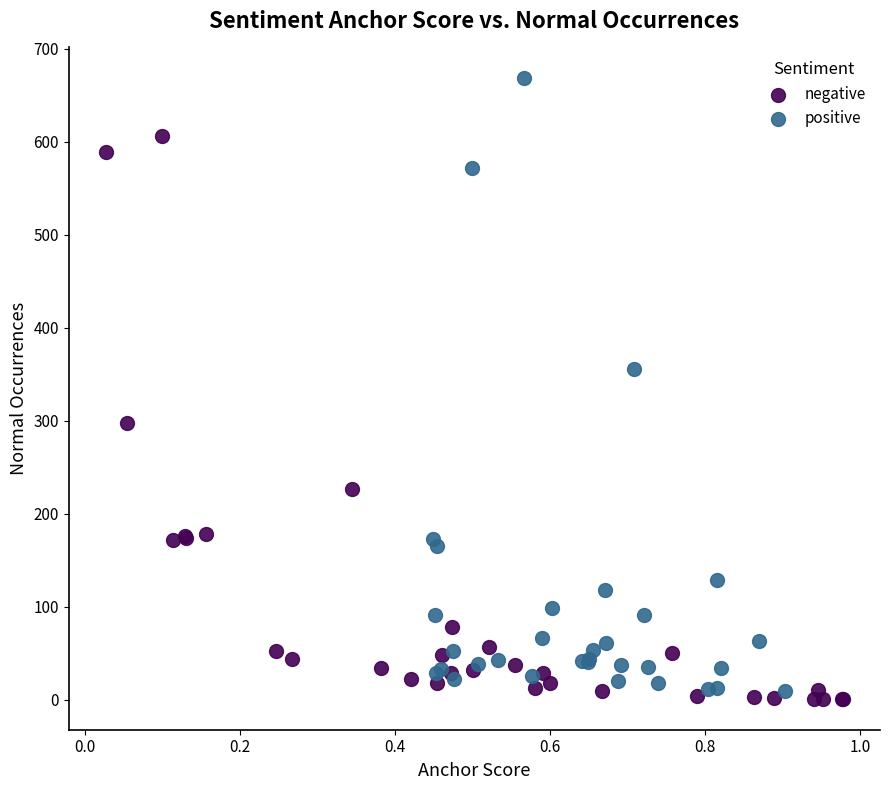

Which series contains the highest Y value?

positive